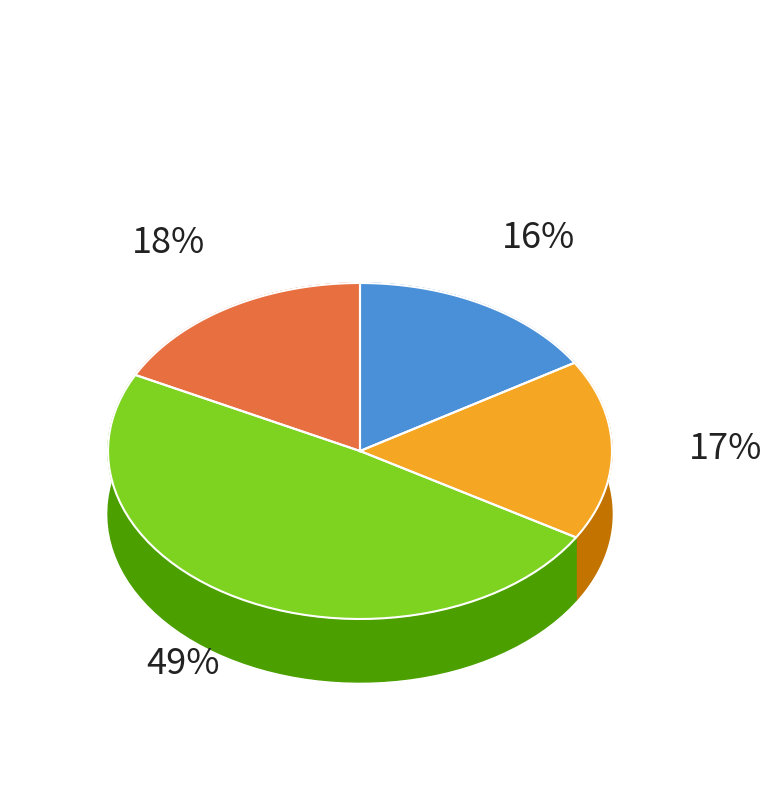

Is there a majority slice in this chart?

No